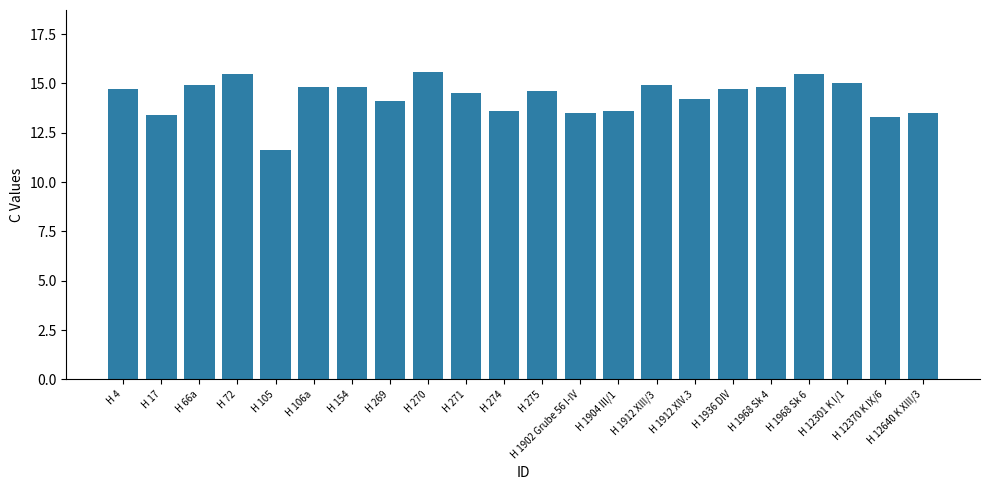

Reading right to left, what are all the values shown in this chart?

H 12640 K XIII/3=13.5	H 12370 K IX/6=13.3	H 12301 K I/1=15.0	H 1968 Sk 6=15.5	H 1968 Sk 4=14.8	H 1936 DIV=14.7	H 1912 XIV.3=14.2	H 1912 XIII/3=14.9	H 1904 III/1=13.6	H 1902 Grube 56 I-IV=13.5	H 275=14.6	H 274=13.6	H 271=14.5	H 270=15.6	H 269=14.1	H 154=14.8	H 106a=14.8	H 105=11.6	H 72=15.5	H 66a=14.9	H 17=13.4	H 4=14.7